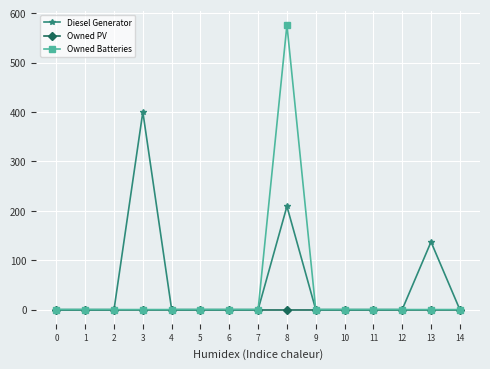

Reading left to right, extract all data points from this chart.

Diesel Generator: 0=0	1=0	2=0	3=400	4=0	5=0	6=0	7=0	8=209	9=0	10=0	11=0	12=0	13=137	14=0
Owned PV: 0=0	1=0	2=0	3=0	4=0	5=0	6=0	7=0	8=0	9=0	10=0	11=0	12=0	13=0	14=0
Owned Batteries: 0=0	1=0	2=0	3=0	4=0	5=0	6=0	7=0	8=576	9=0	10=0	11=0	12=0	13=0	14=0